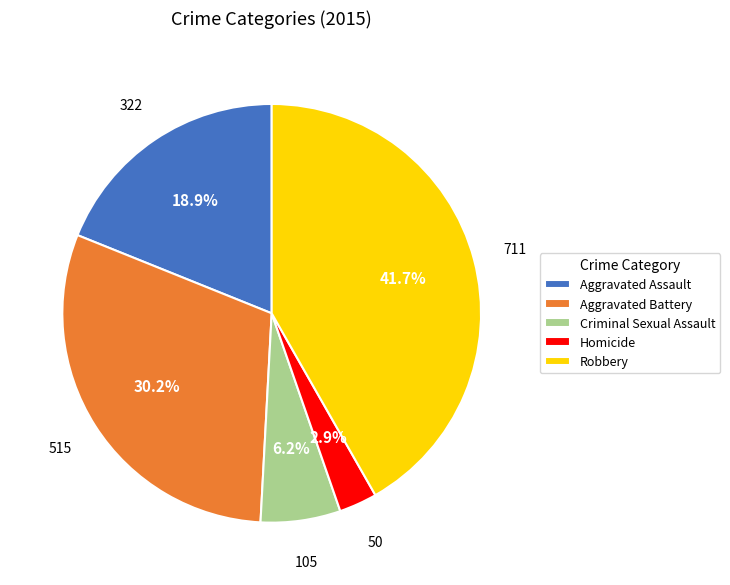

Rank the categories by value from highest to lowest.

Robbery, Aggravated Battery, Aggravated Assault, Criminal Sexual Assault, Homicide